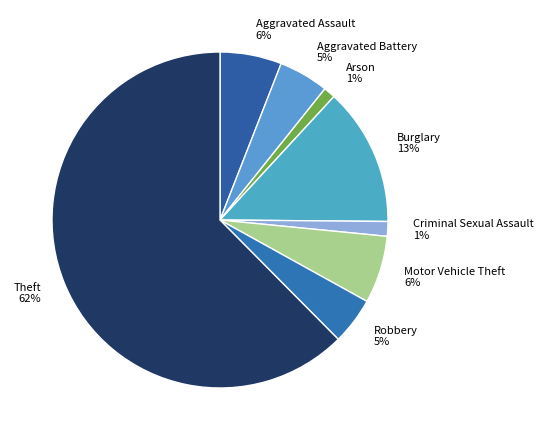

Which category has the biggest portion of the pie?

Theft